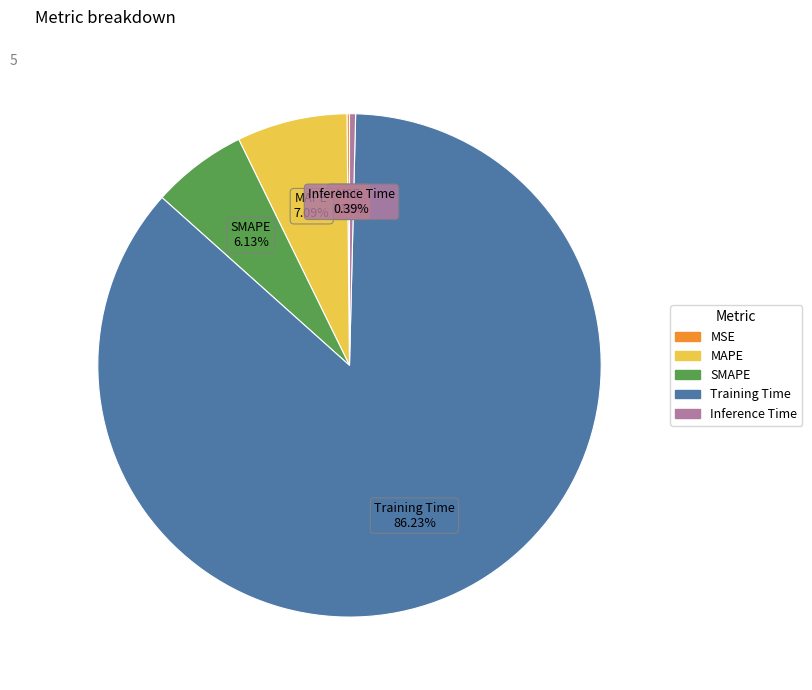

The MAPE slice represents 7% of the pie. True or false?

True